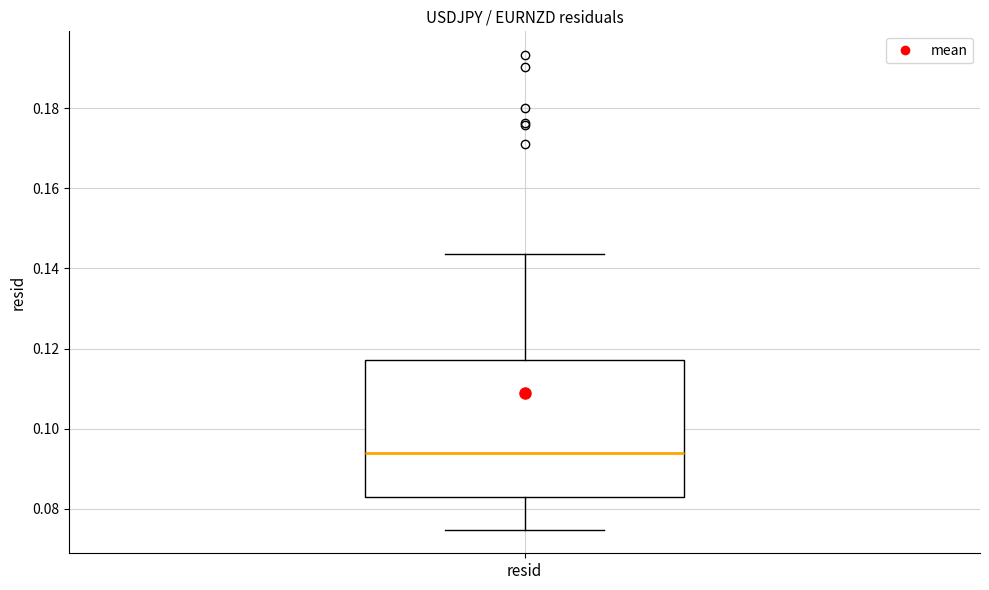

Transcribe this box plot: give where the median line is, the range the box spans, and where the two whiskers end, as read against the y-axis. The values are not printed on the chart, so give them approximately, as read against the axis.

median 0.094, box 0.082 to 0.118, whiskers 0.074 to 0.144